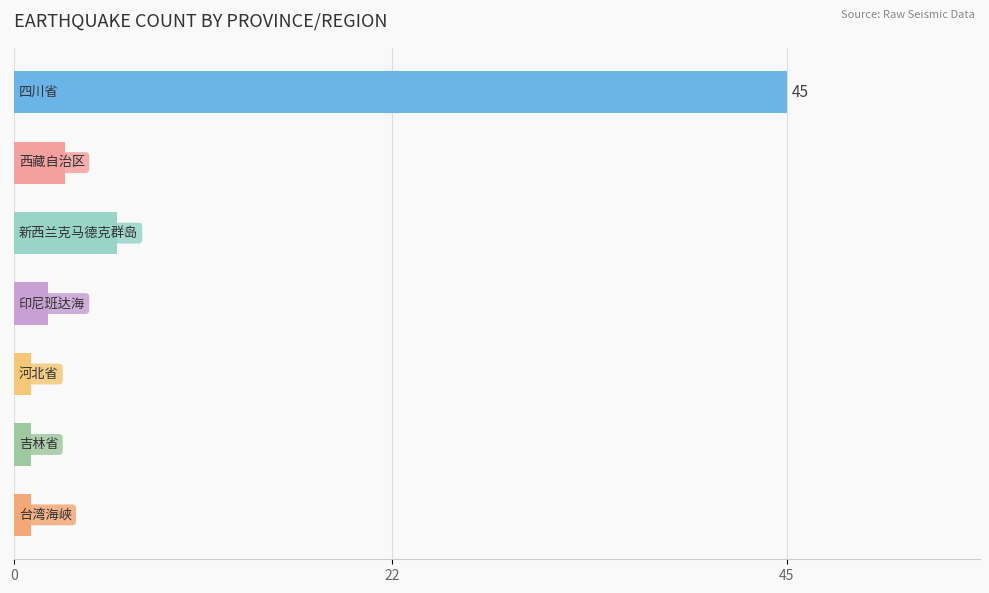

What is the sum of all values?

59